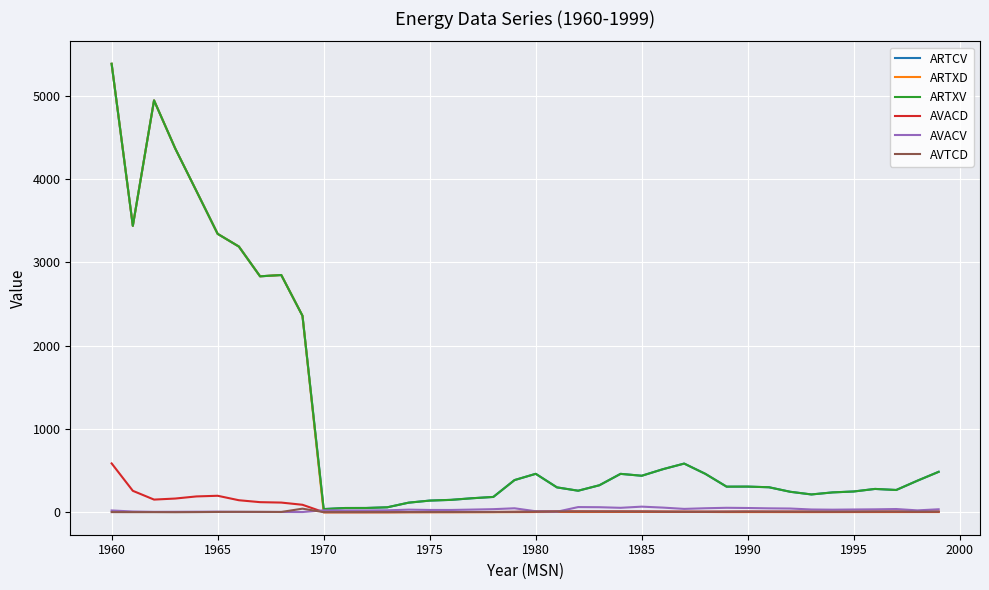

What is the maximum value shown in the chart?

5382.9